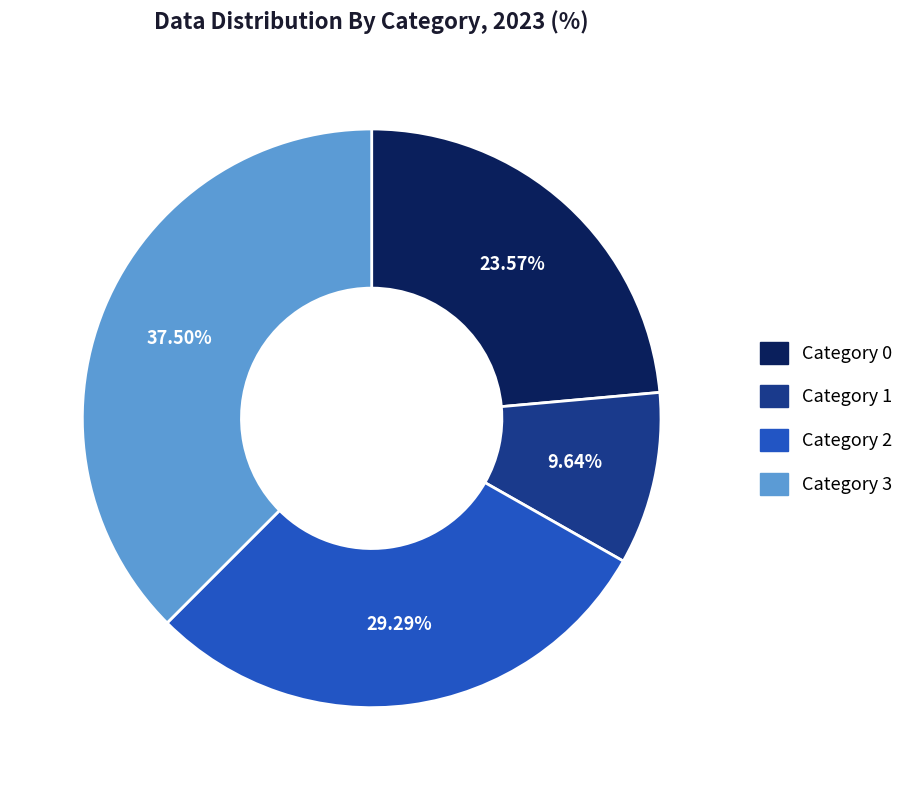

Count the number of slices in the pie.

4